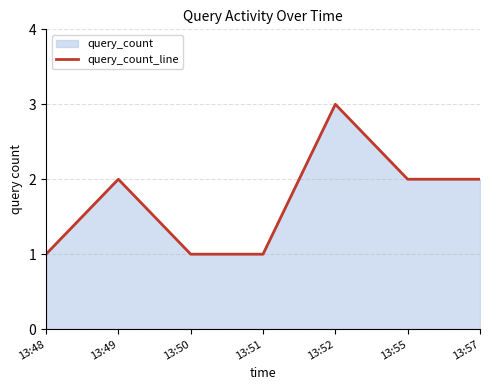

Read the value at 13:55.

2